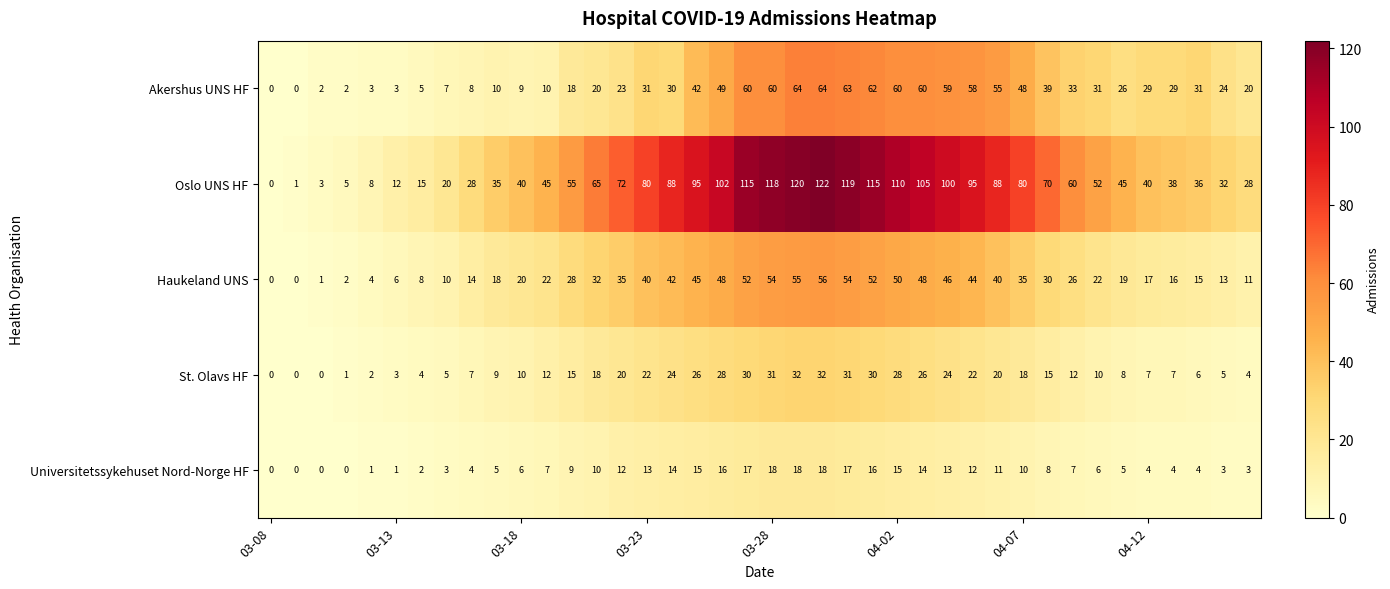

What is the difference between the maximum and minimum values in the St. Olavs HF series?

32